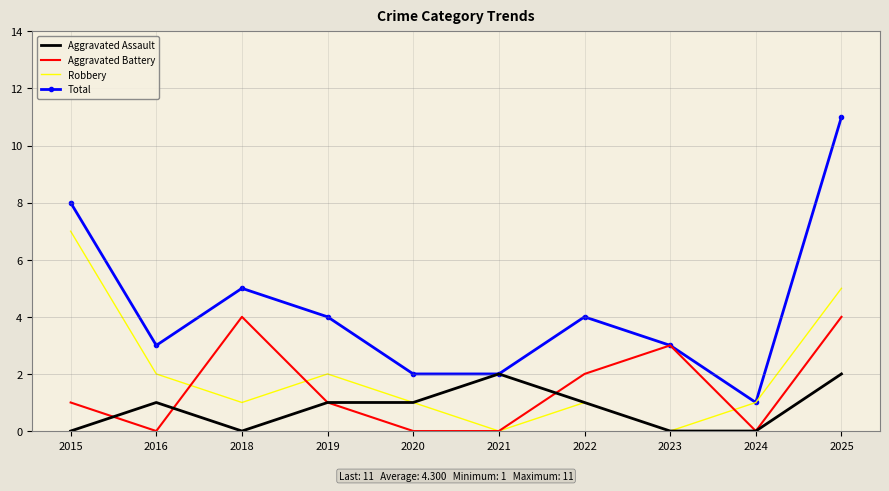

Where do Robbery and Aggravated Battery first cross each other?

2016 and 2018